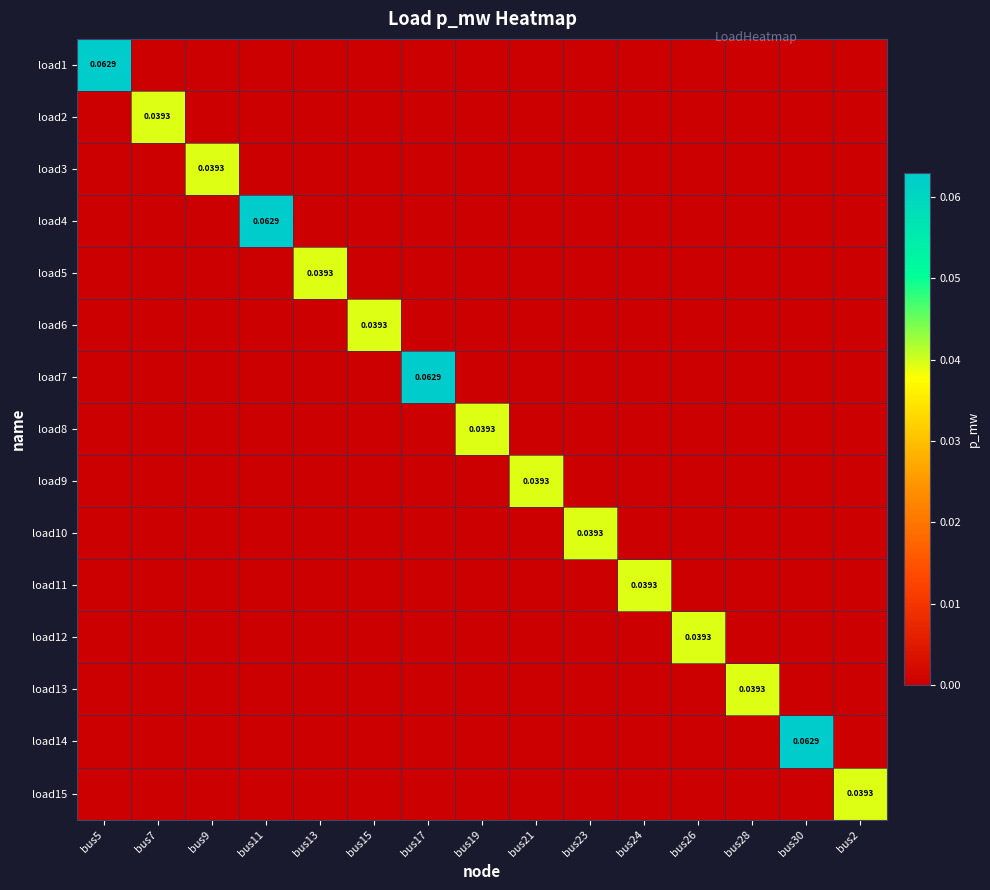

At how many categories does at least one series exceed 0?

15